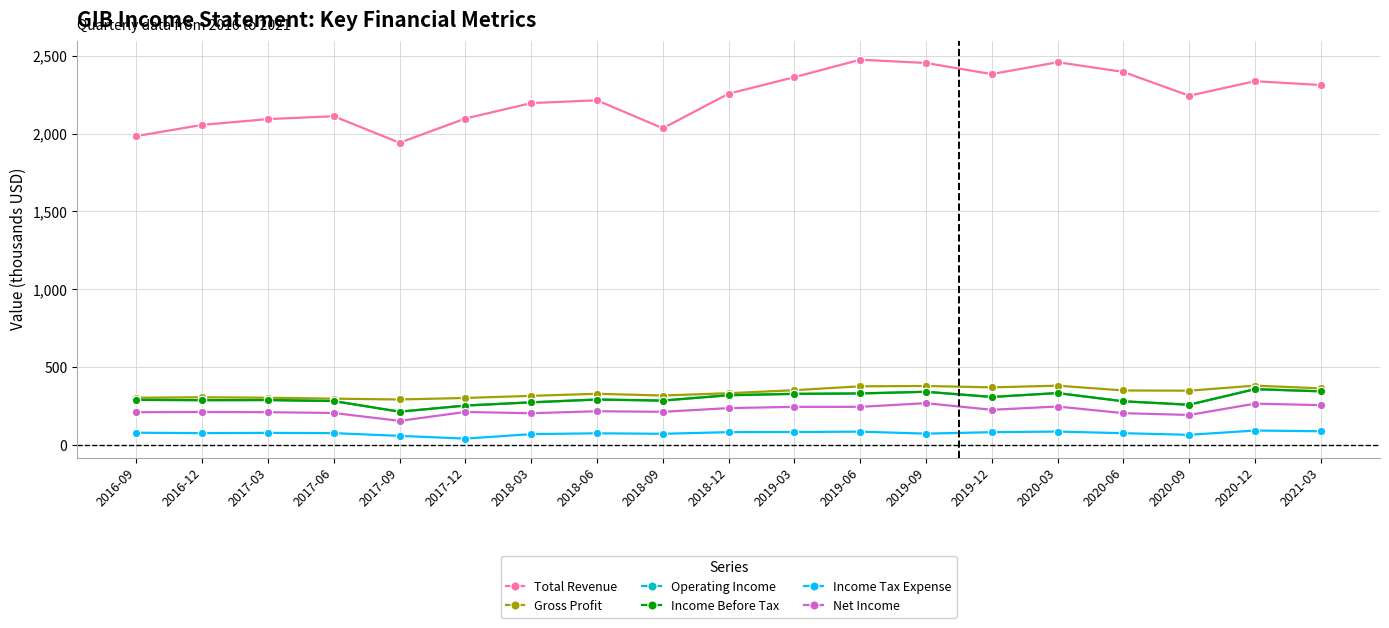

Is the value of Total Revenue at 2018-09 greater than the value of Income Before Tax at 2020-12?

Yes